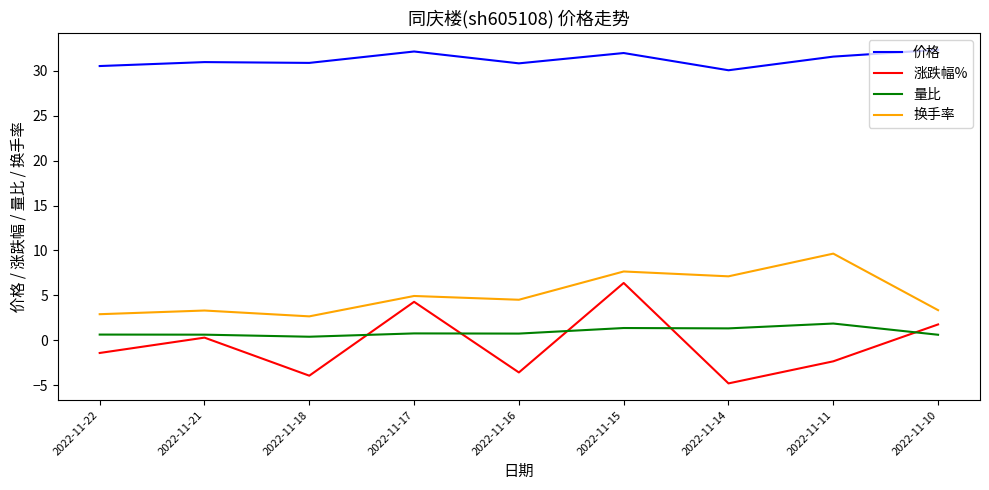

True or false: 换手率 and 量比 cross at least once.

False